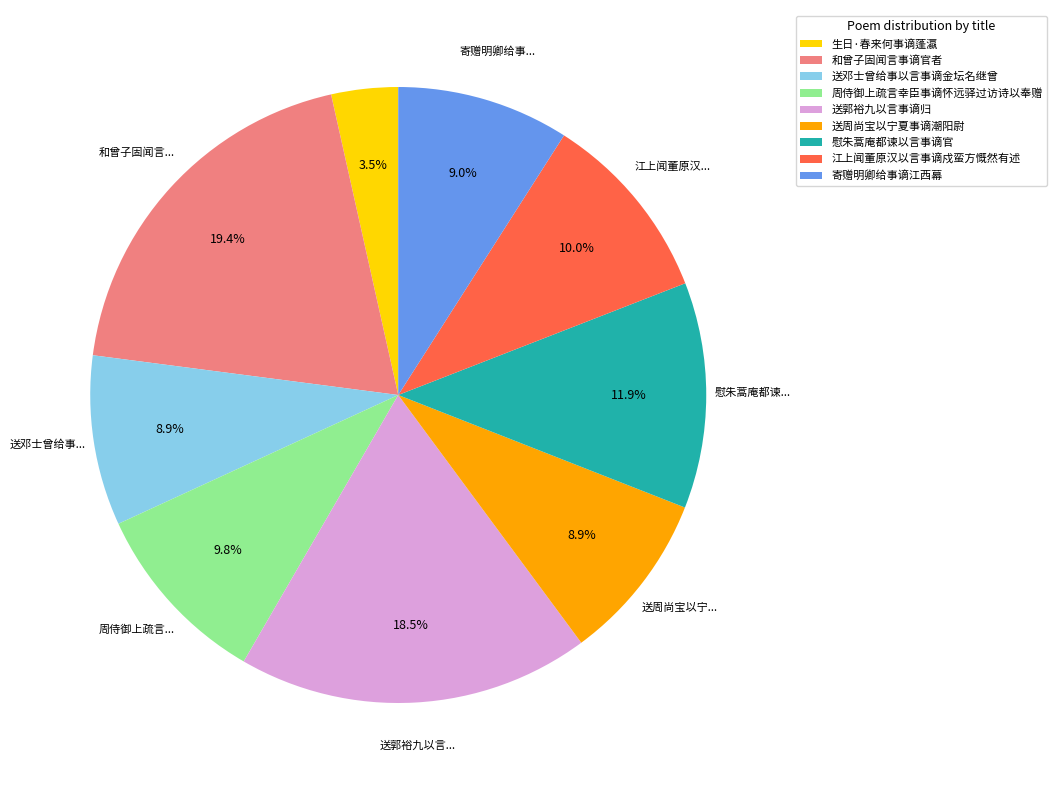

Which has a higher value, 送周尚宝以宁夏事谪潮阳尉 or 送郭裕九以言事谪归?

送郭裕九以言事谪归